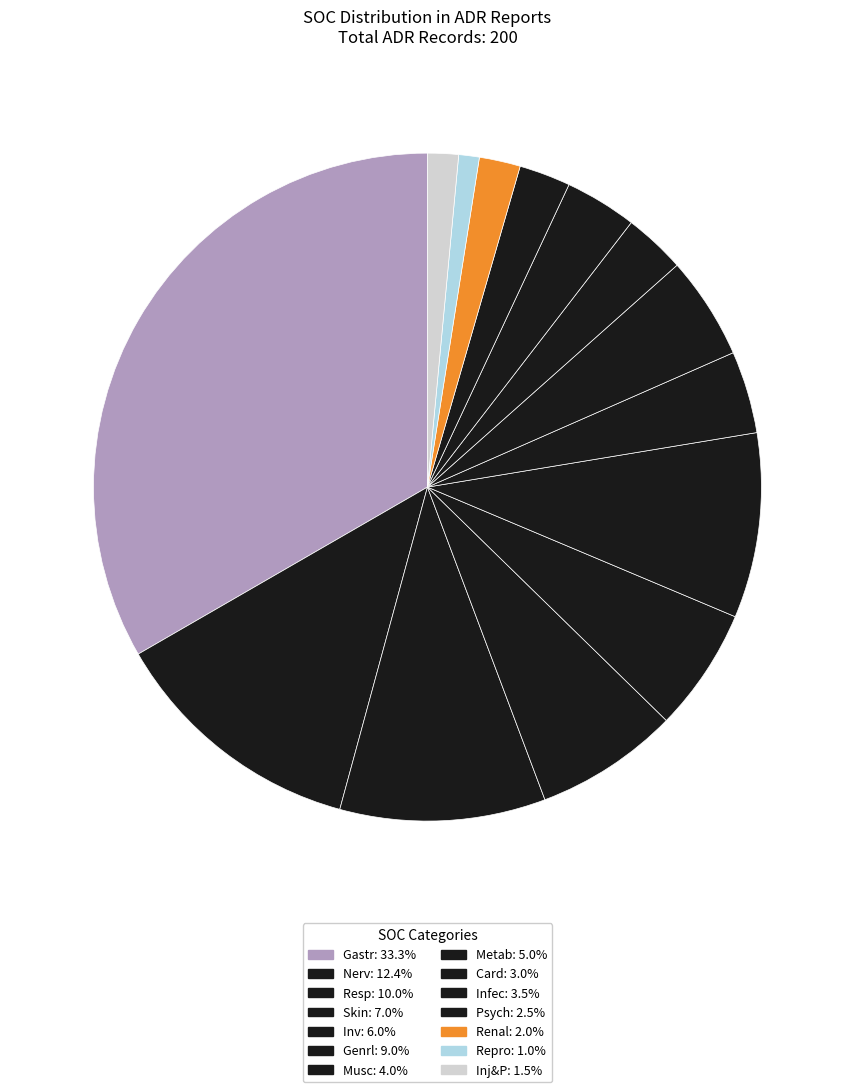

Is it true that Inj&P is 1% of the pie?

True